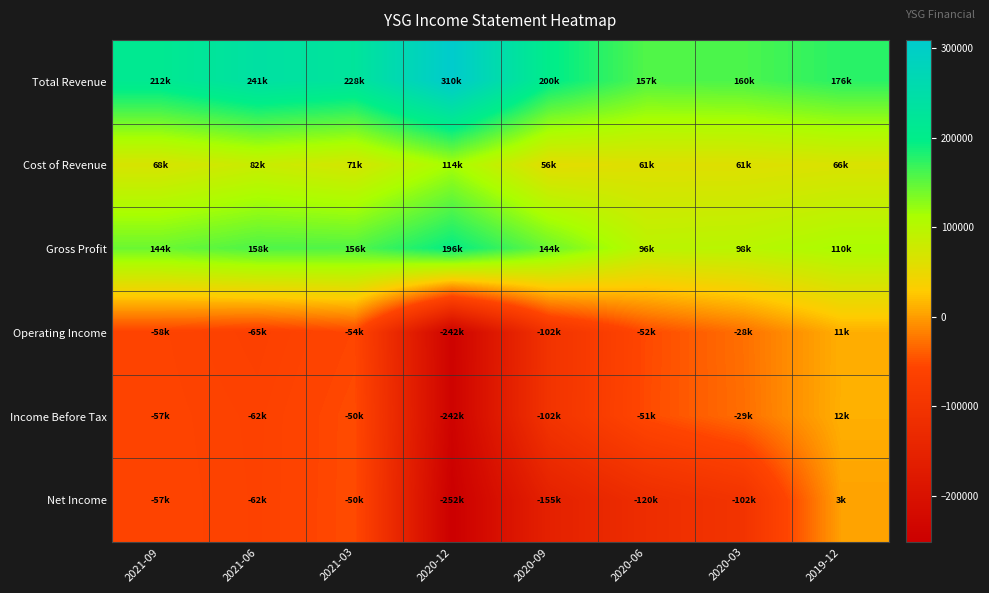

Which category has the highest value across all series?

2020-12